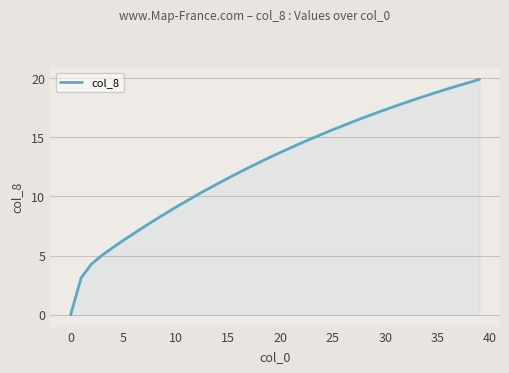

What is the maximum value shown in the chart?

19.9